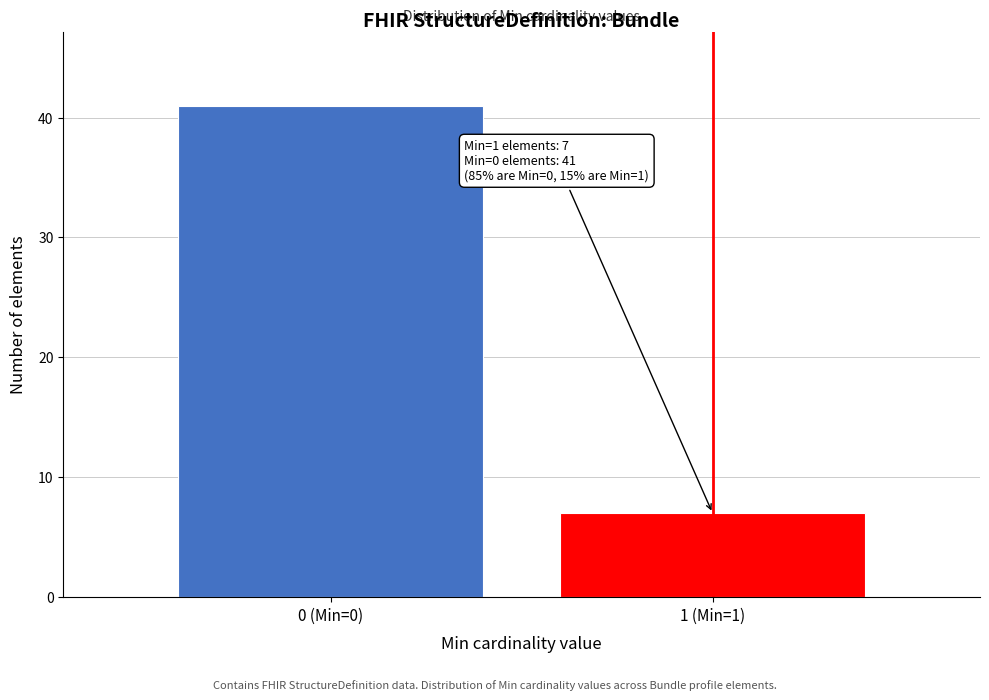

Reading left to right, extract all data points from this chart.

41	7